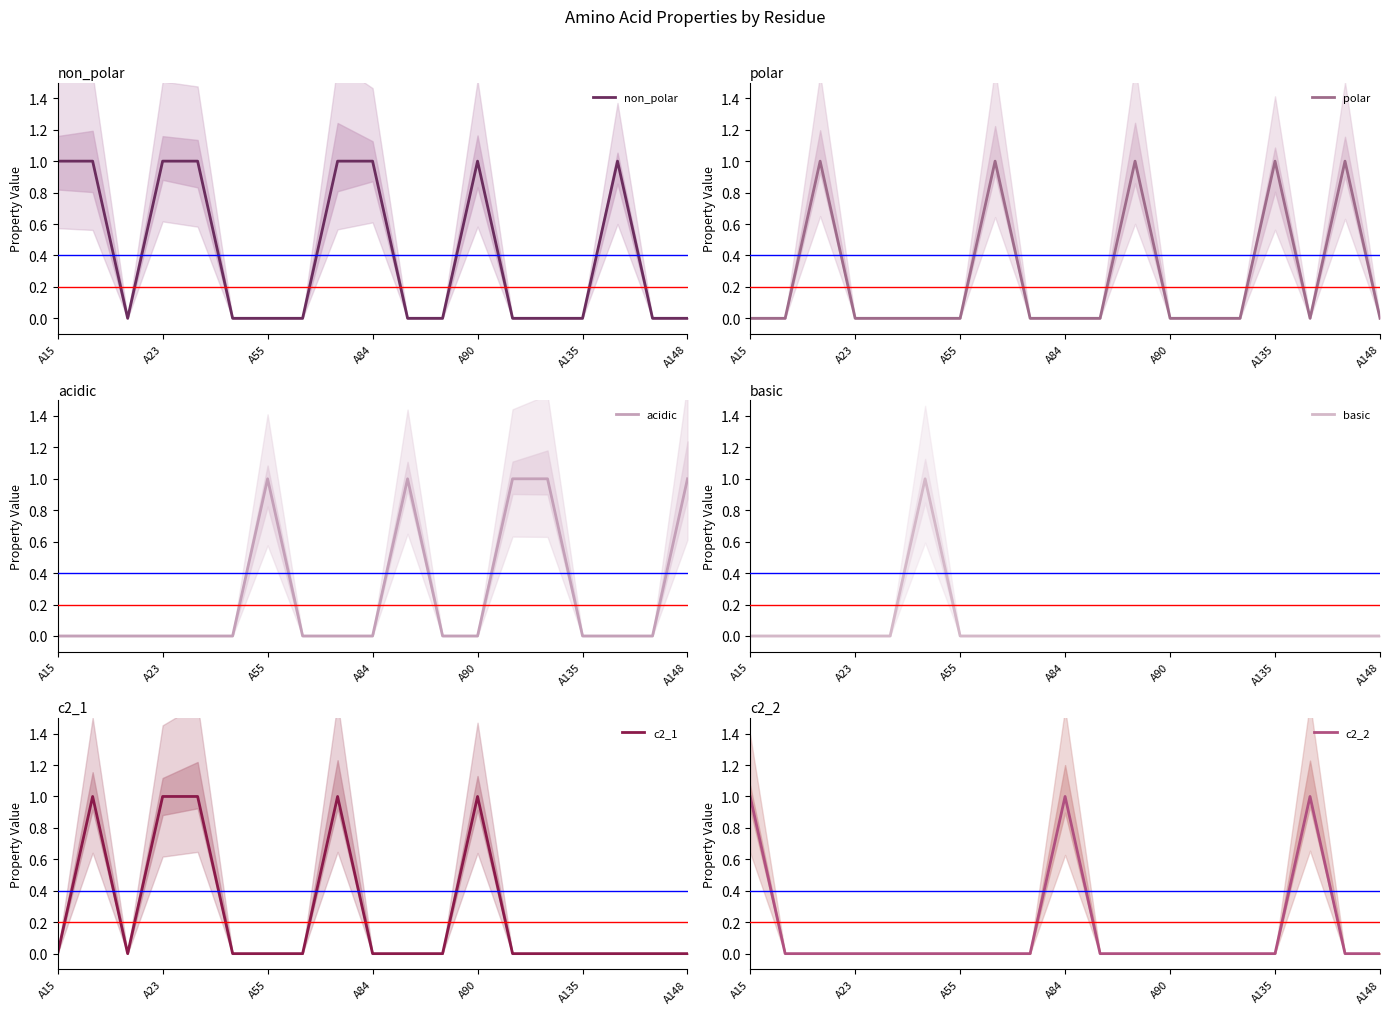

Rank the series by their maximum value, from highest to lowest.

non_polar, polar, acidic, basic, c2_1, c2_2